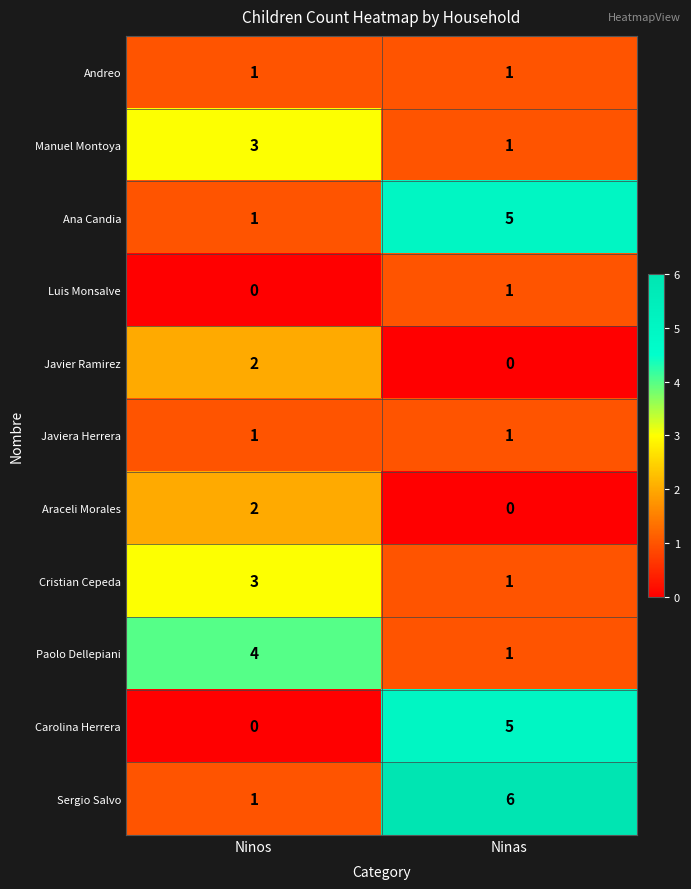

List the labels in order of Sergio Salvo value, largest first.

Ninas, Ninos